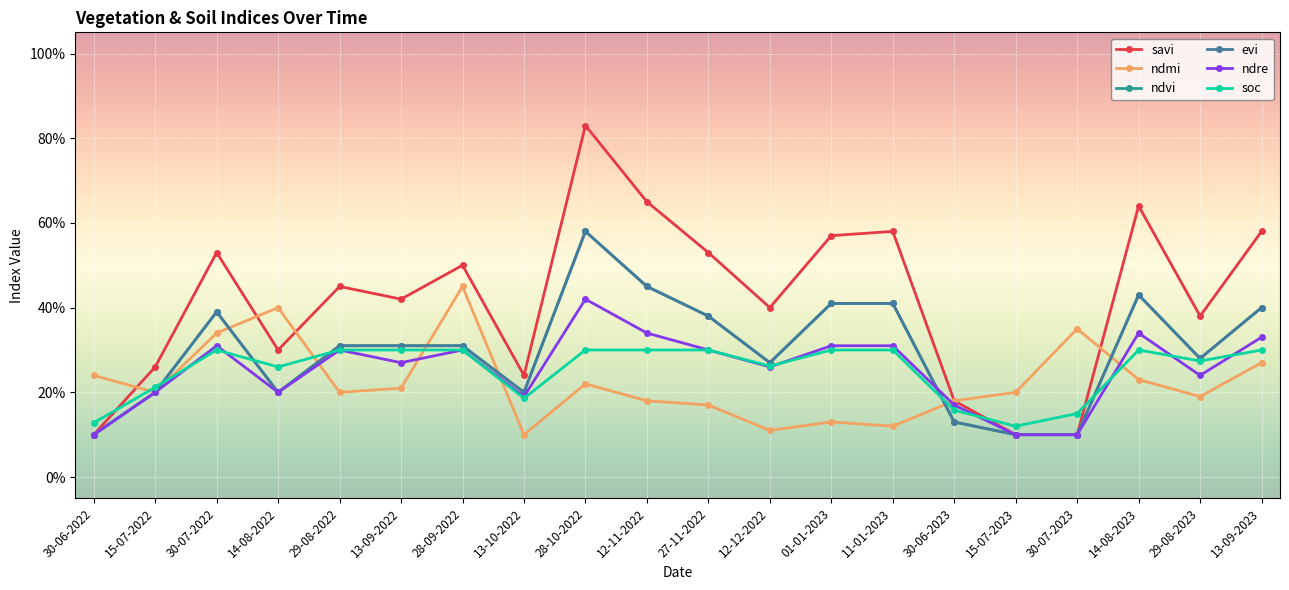

What is the total value across all series at 12-11-2022?

2.4